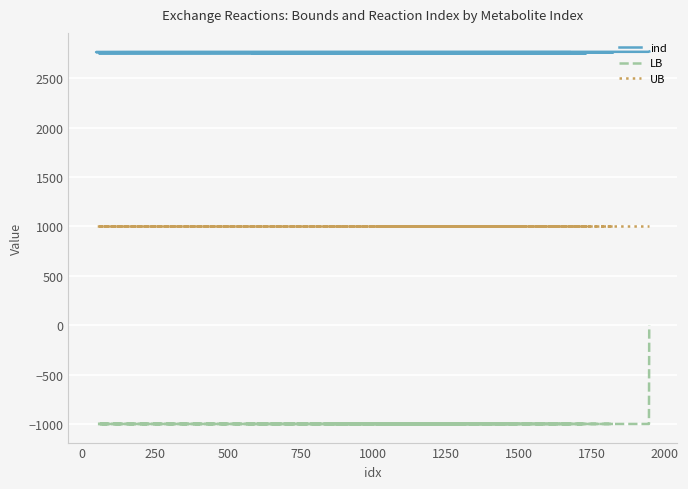

The value of ind at 1500 is 4830. True or false?

False